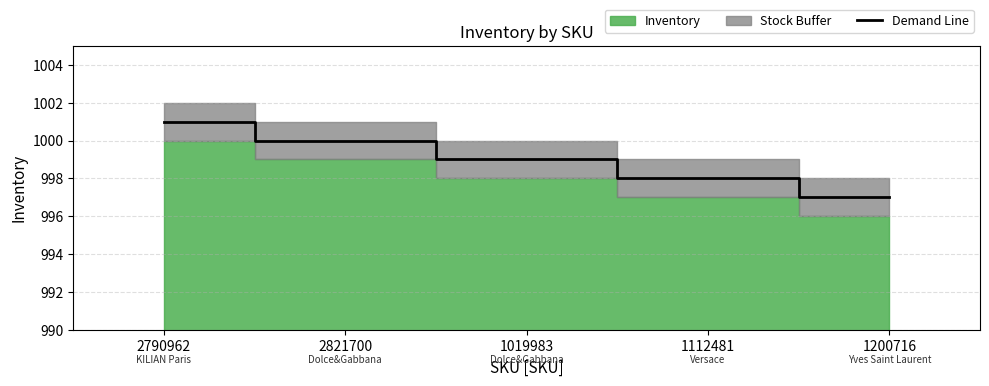

What is the sum of all values?

4995